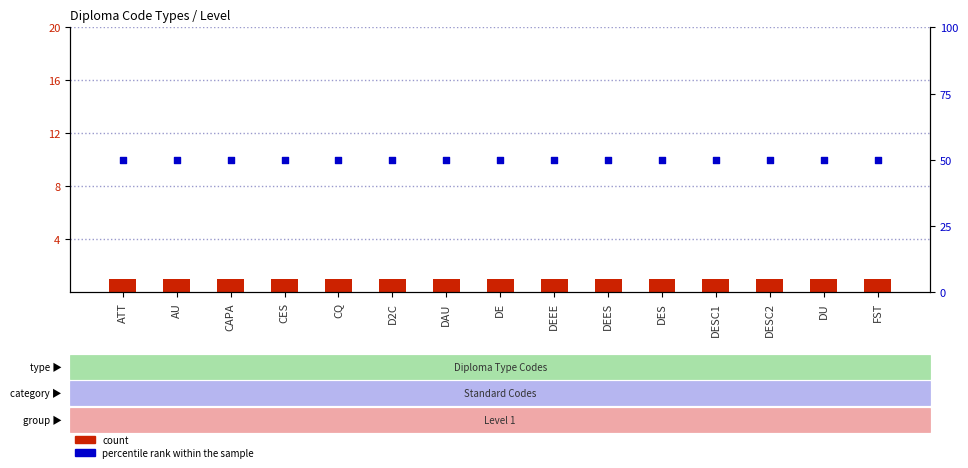

At which category is the sum across all series the highest?

ATT